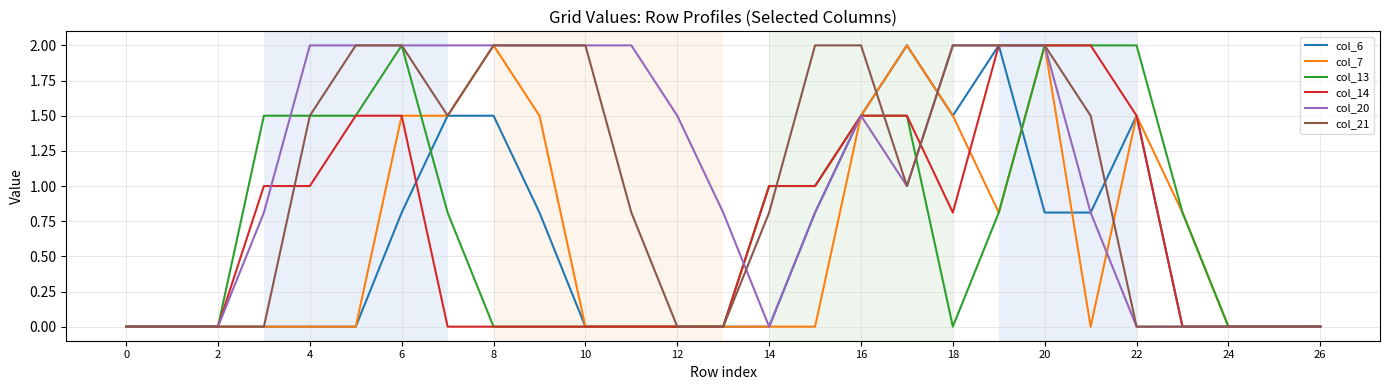

What is the greatest value displayed?

2.0